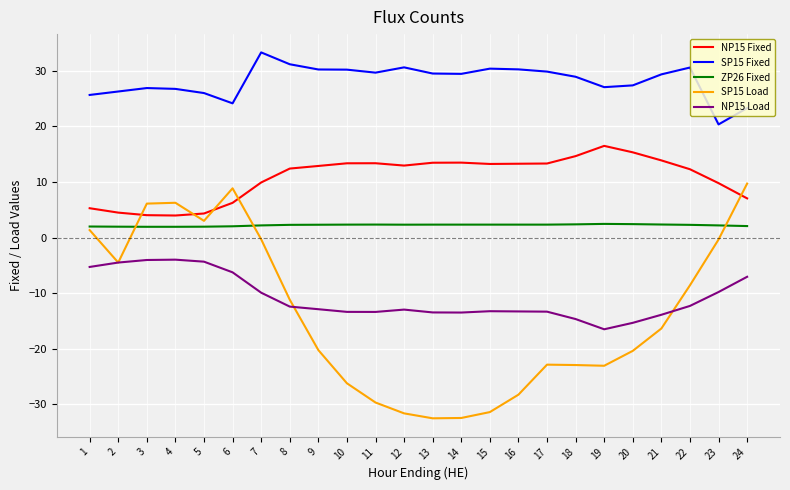

Which series has the largest range (max minus min)?

SP15 Load